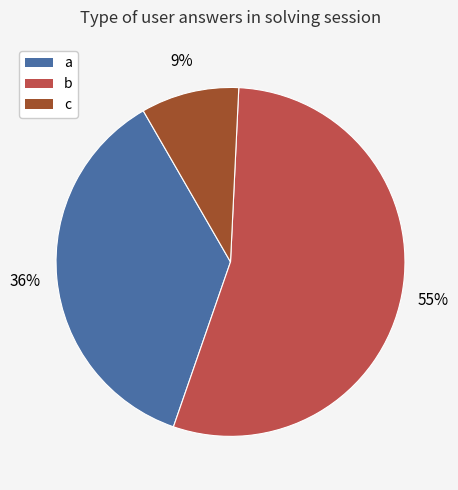

What is the ratio of the value at a to the value at c?

4.0